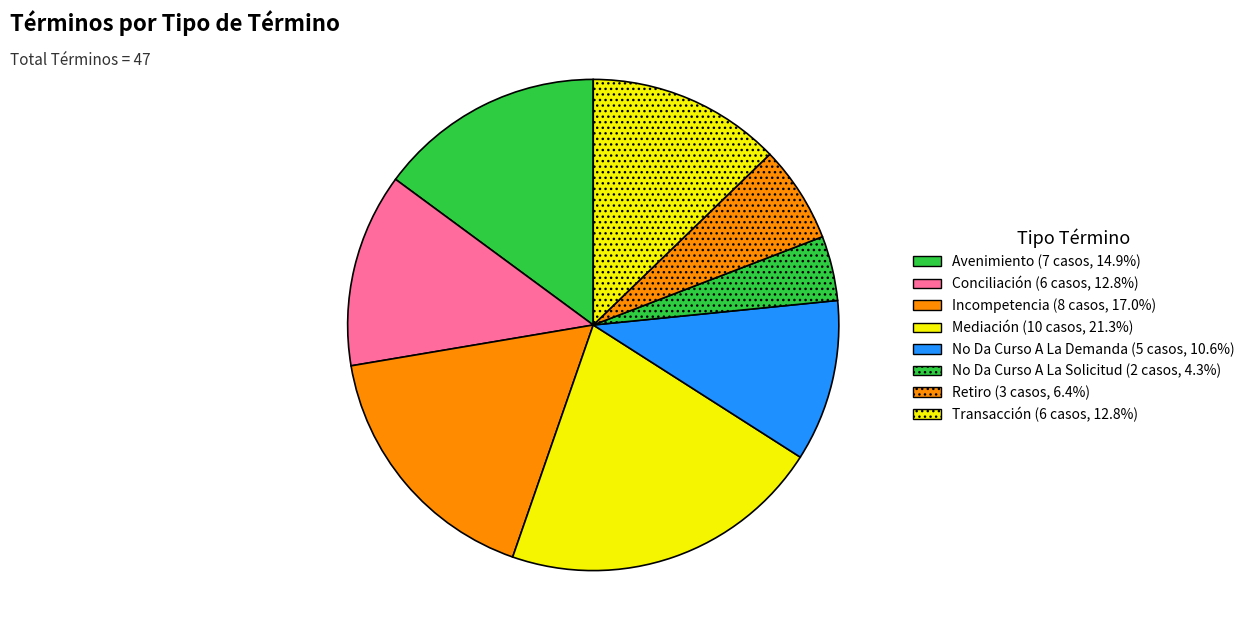

Is there any slice that represents more than half of the pie?

No